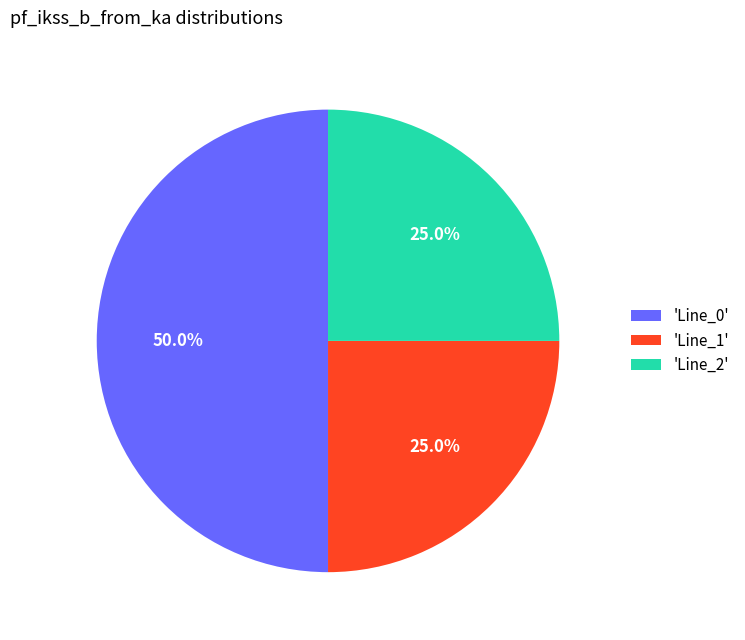

What is the largest slice in the pie chart?

'Line_0'